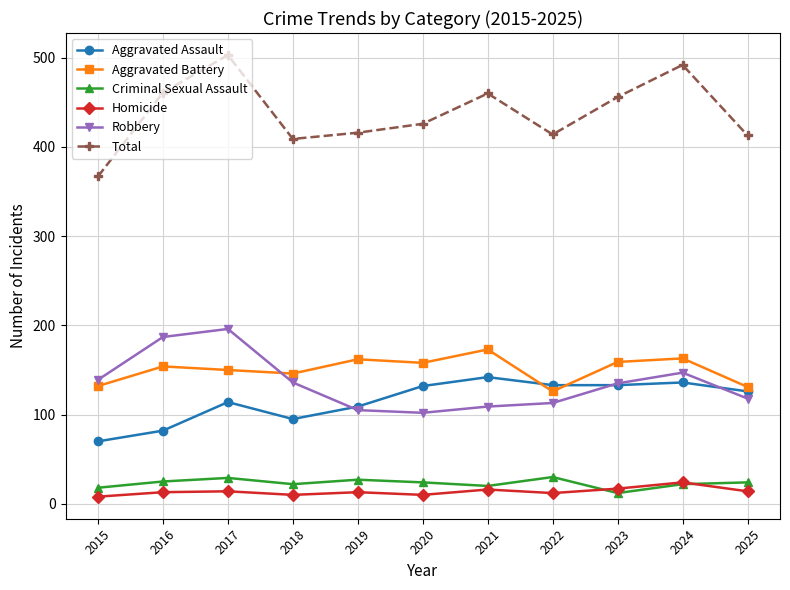

Is this an area chart (filled region under the line)?

No